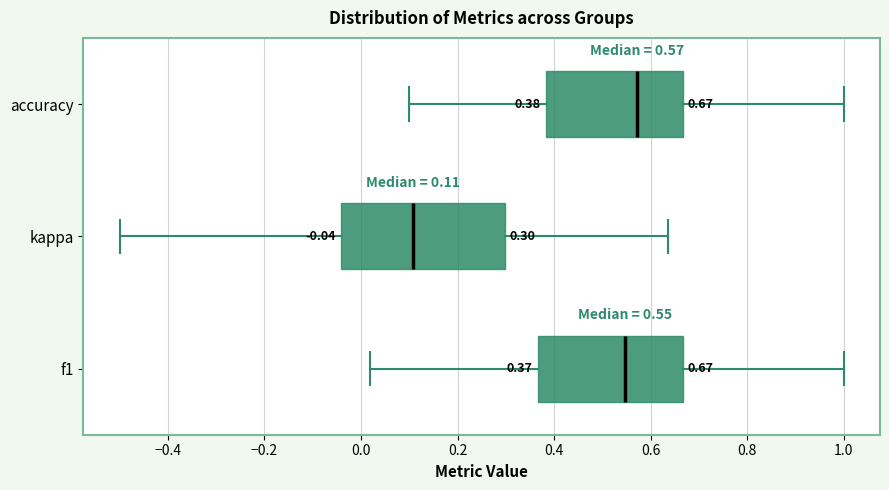

Which box has the furthest to the right median line?

accuracy